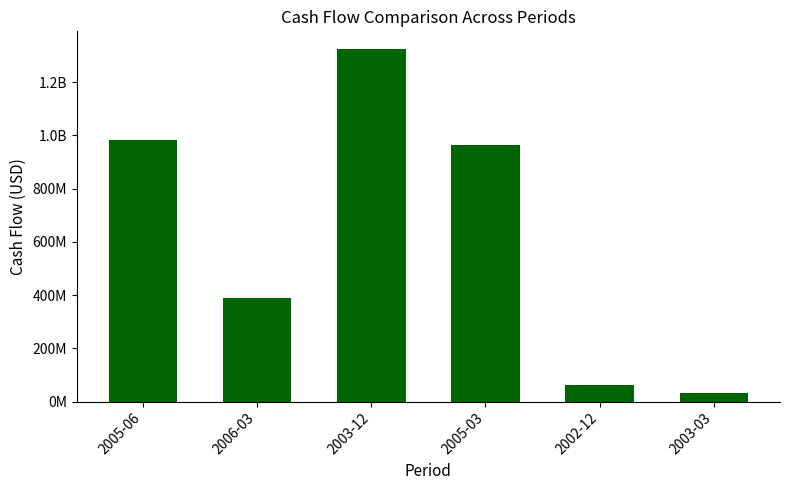

Is it true that the value at 2005-06 is 983000000?

True